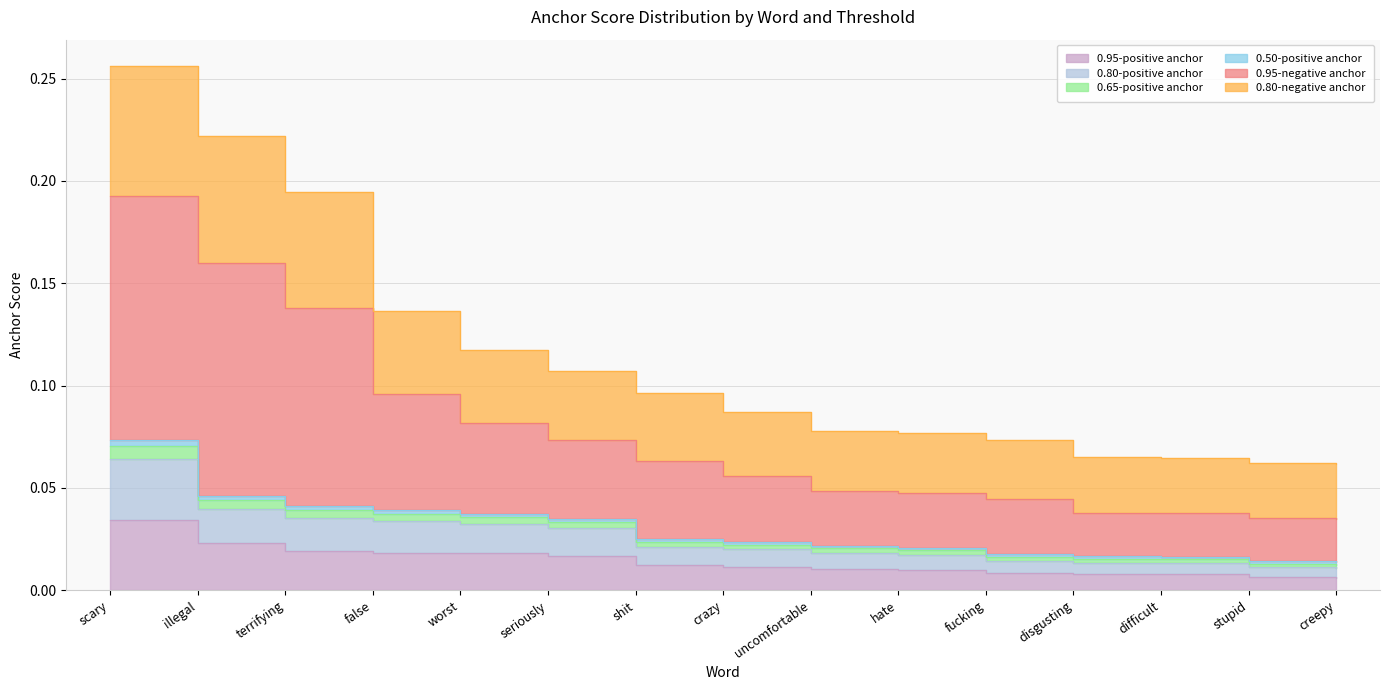

Which series has the widest spread of values?

0.95-negative anchor